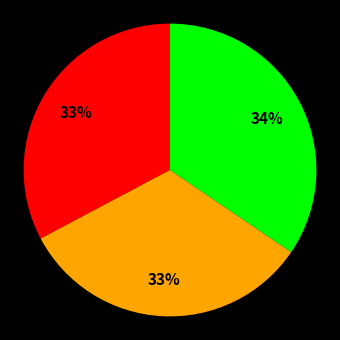

To the nearest percent, what is the average slice percentage?

33%